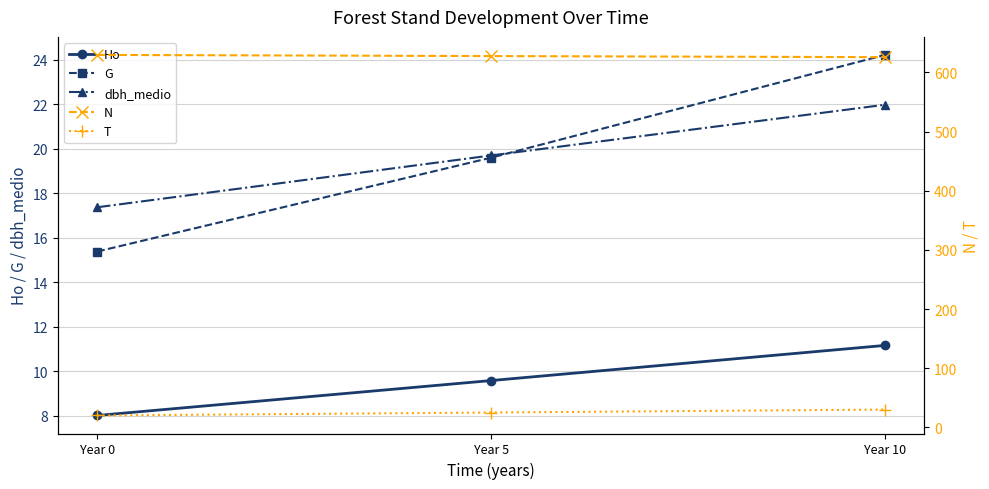

True or false: Ho has a value of 4.2 at Year 5.

False